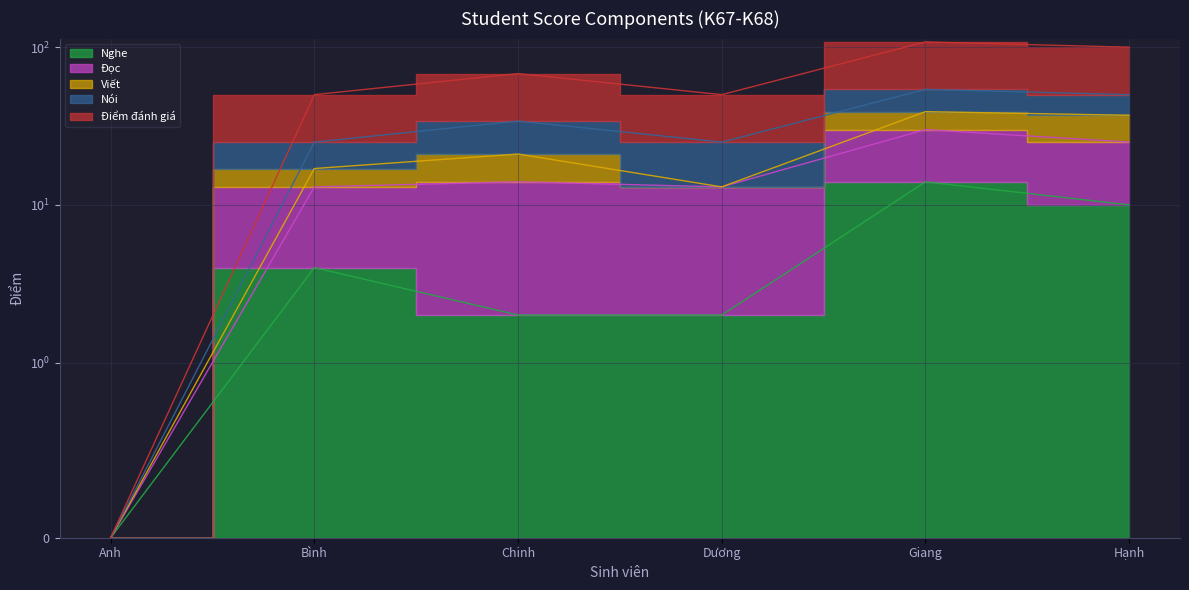

How many lines are shown in the chart?

5